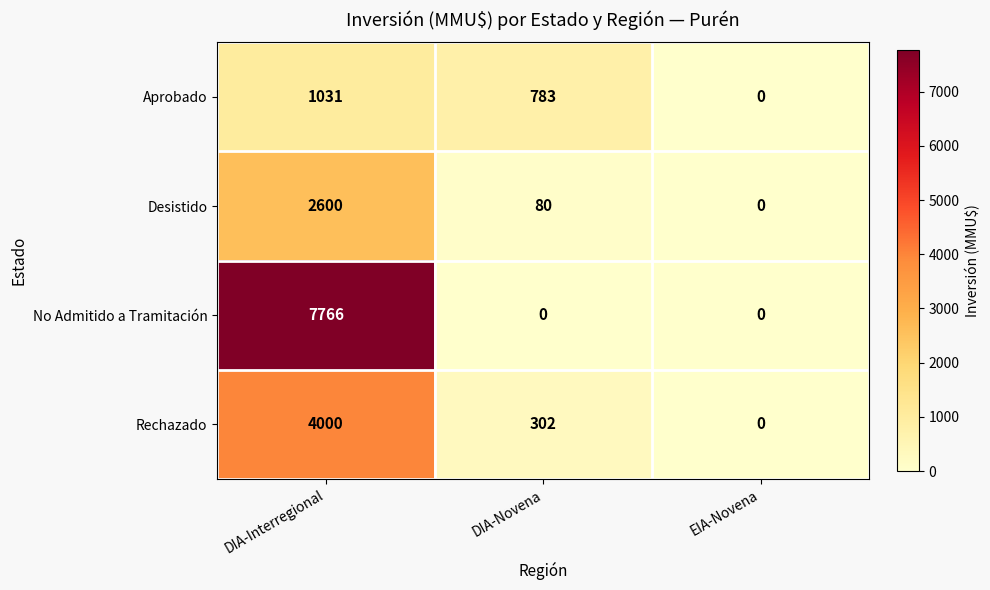

Where is Aprobado nearest to the value 515?

DIA-Novena